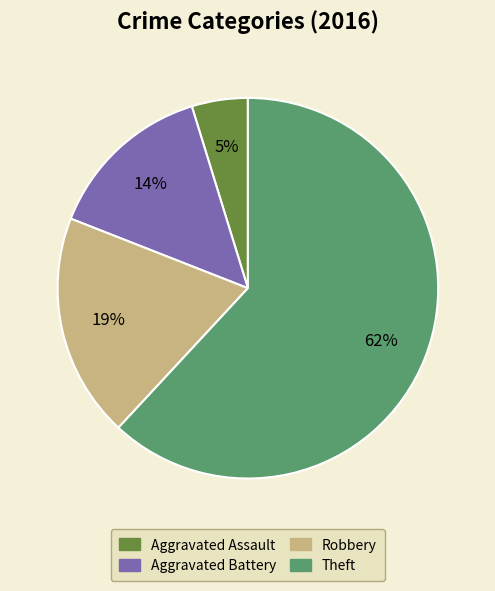

Is it true that Aggravated Assault is 19% of the pie?

False